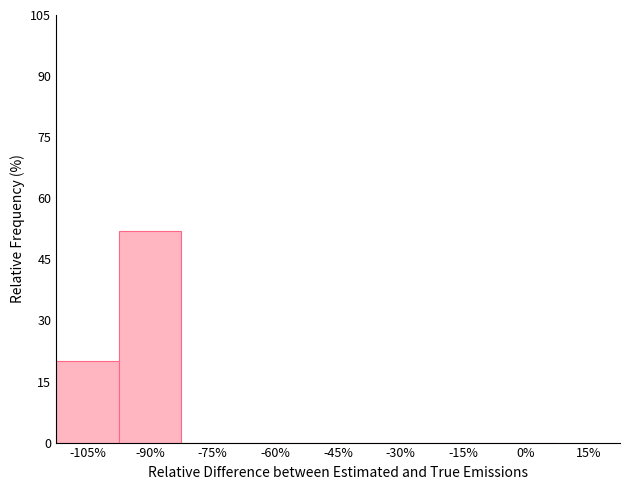

What is the height of the bar covering -112.5 to -97.5 on the x-axis? Neither the bar edges nor the heights are printed on the chart, so give them approximately, as read against the axes.

20